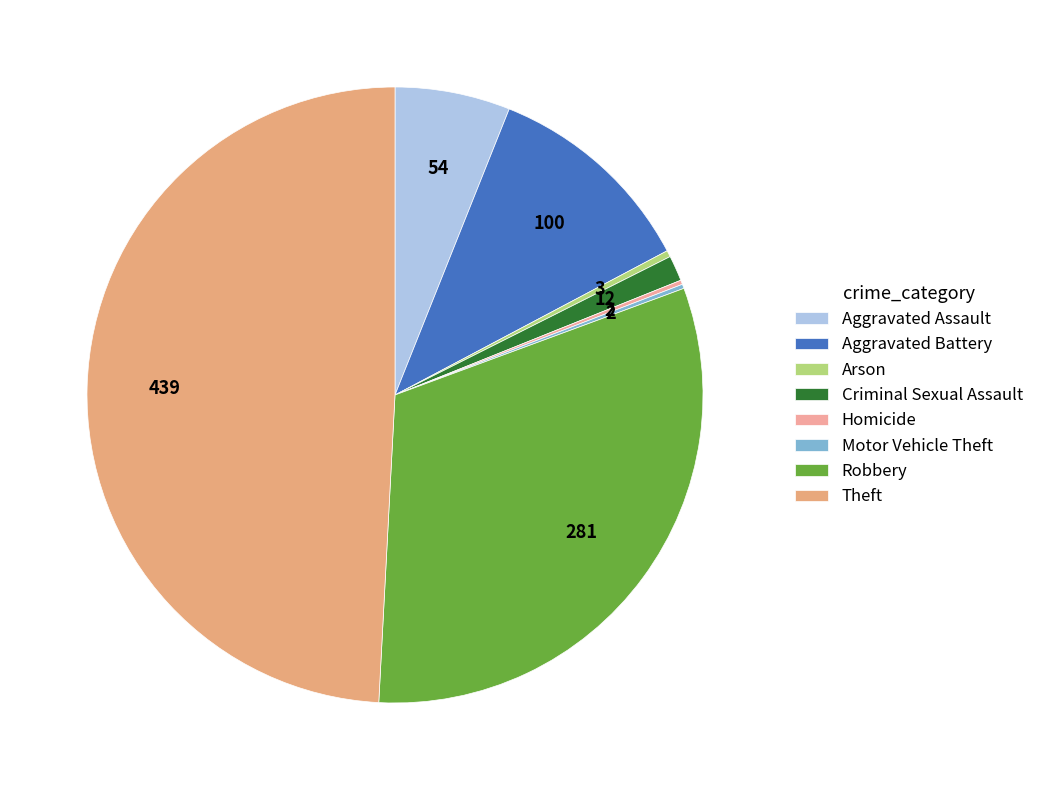

Is Arson the majority of the pie?

No